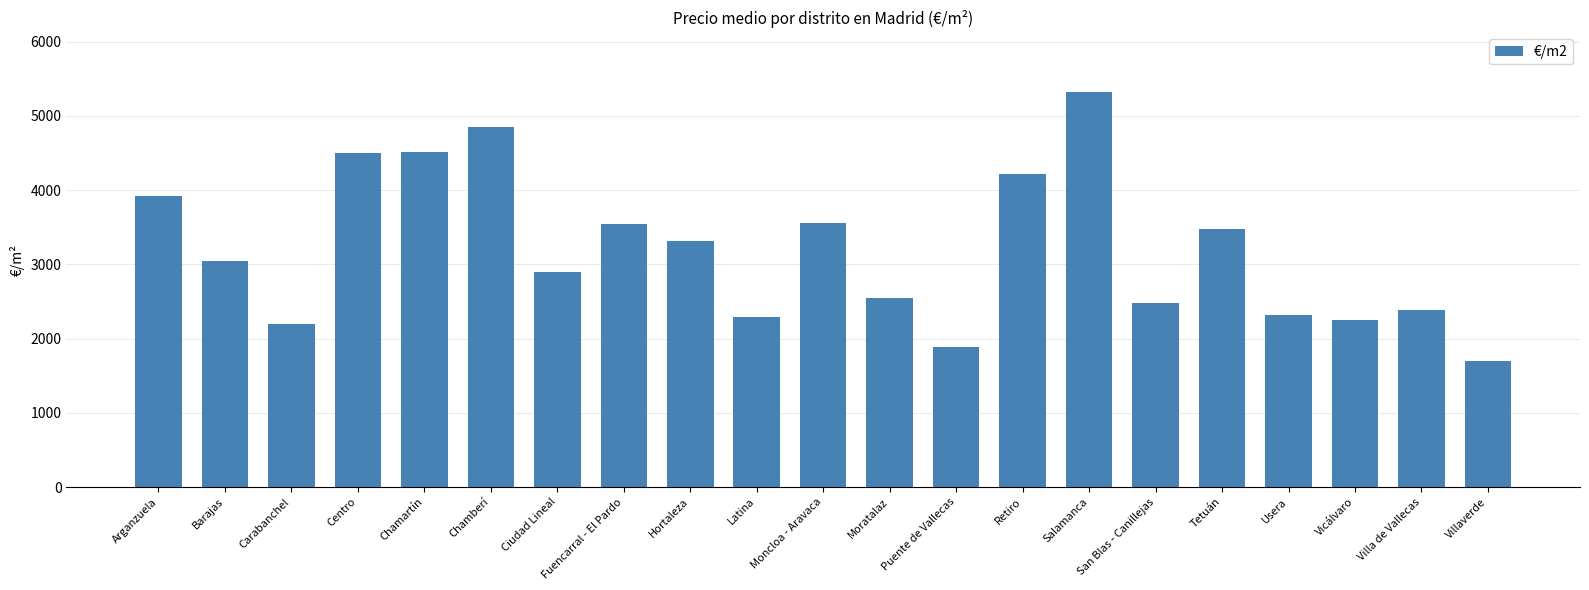

At which category does the chart reach its minimum across all series?

Villaverde